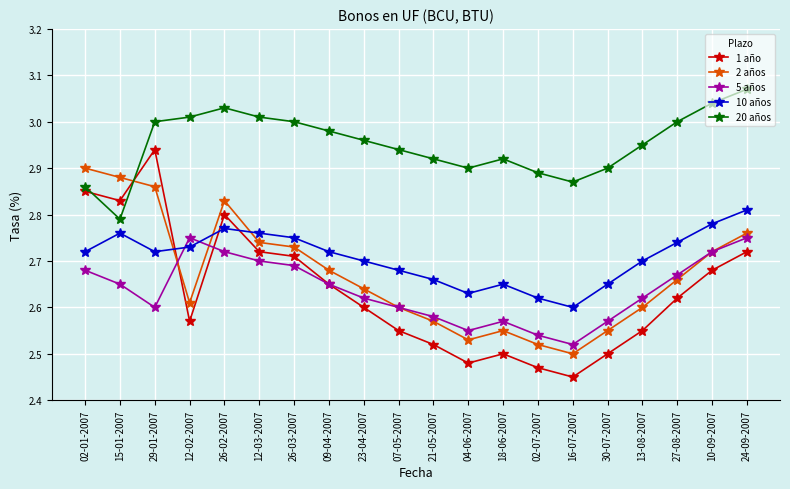

Is it true that 20 años equals 3.0 at 27-08-2007?

True